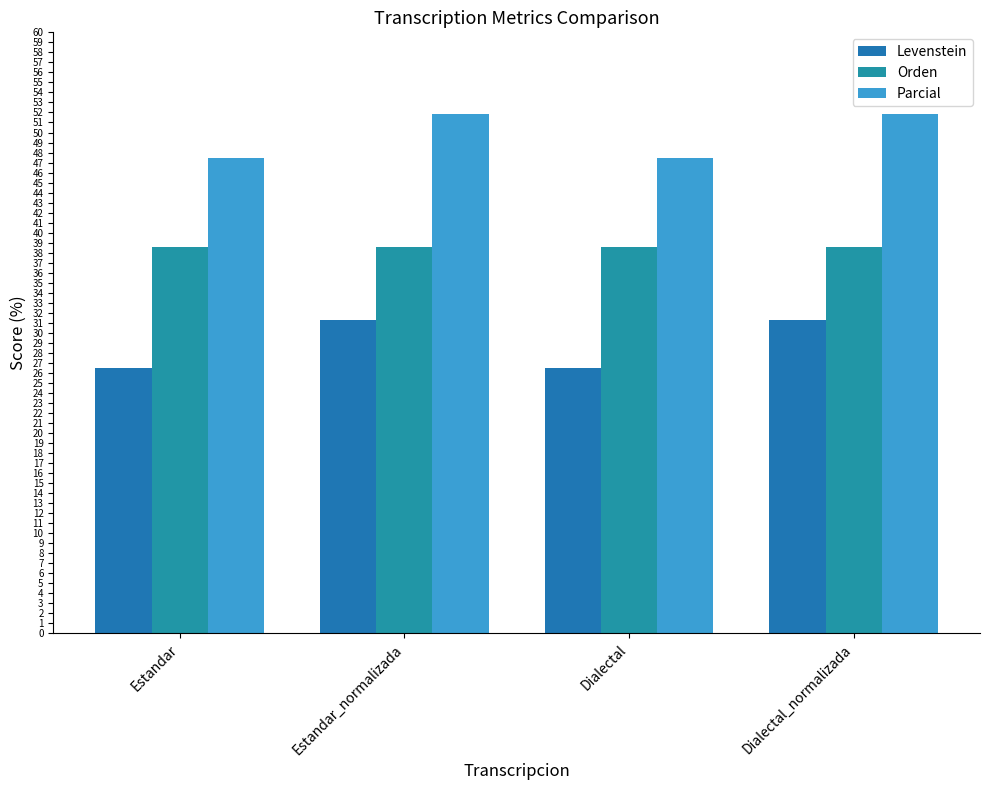

Which category has the highest value across all series?

Estandar_normalizada